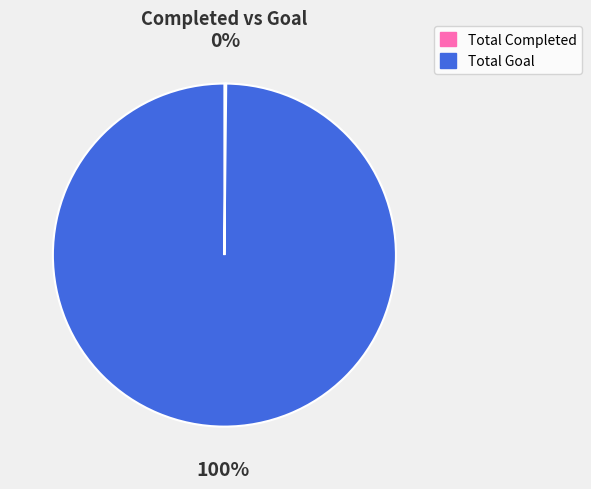

Which category accounts for the majority?

Total Goal